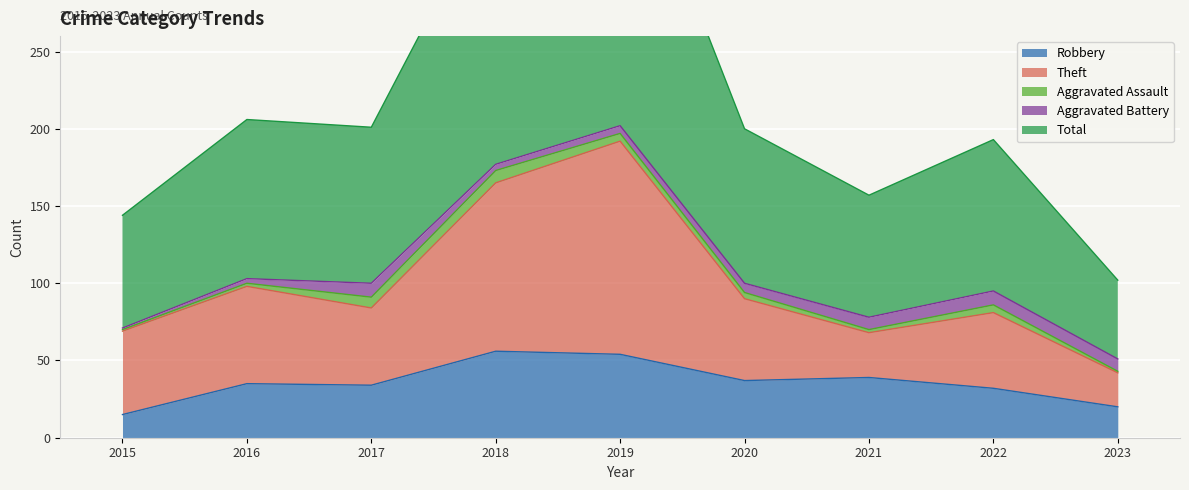

The value of Robbery at 2018 is 87. True or false?

False